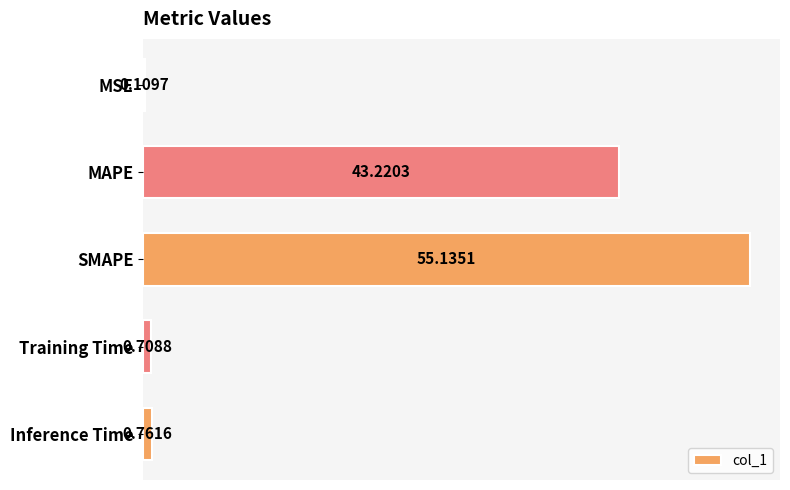

What is the sum of the values at Training Time and Inference Time?

1.5